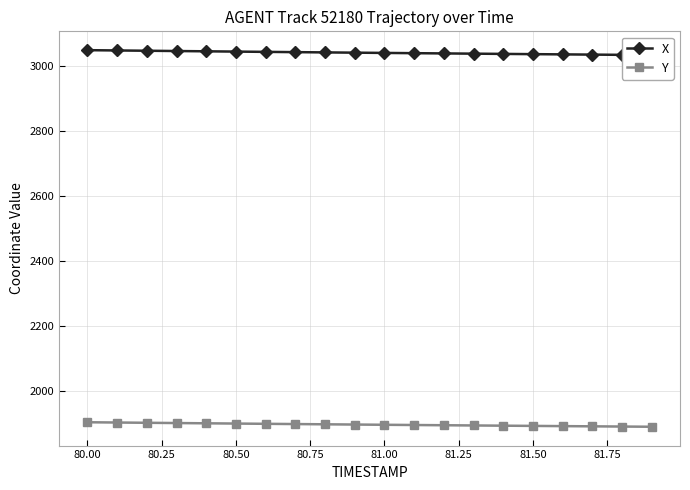

List the series in order of their overall mean, lowest first.

Y, X